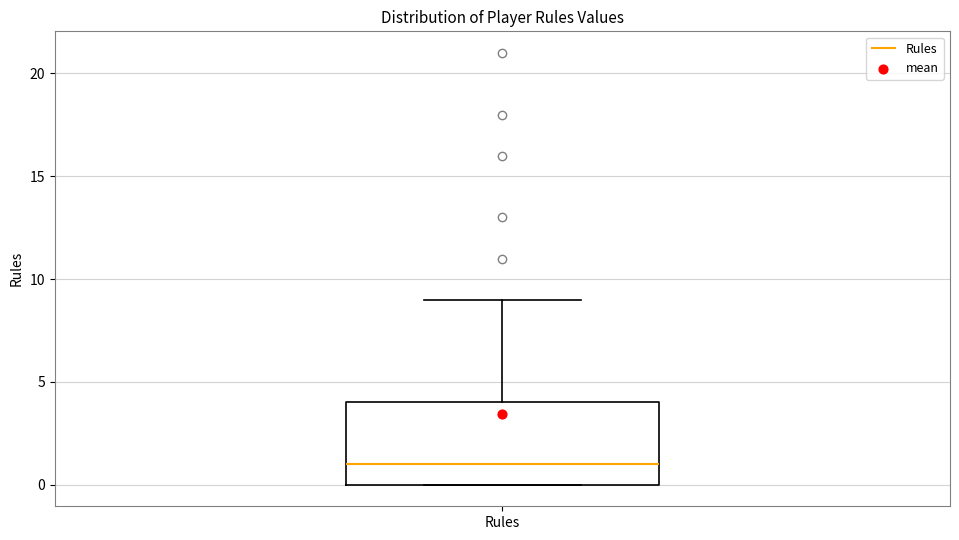

Where is the lower edge of the box for Rules on the y-axis? The values are not printed on the chart, so give them approximately, as read against the axis.

0